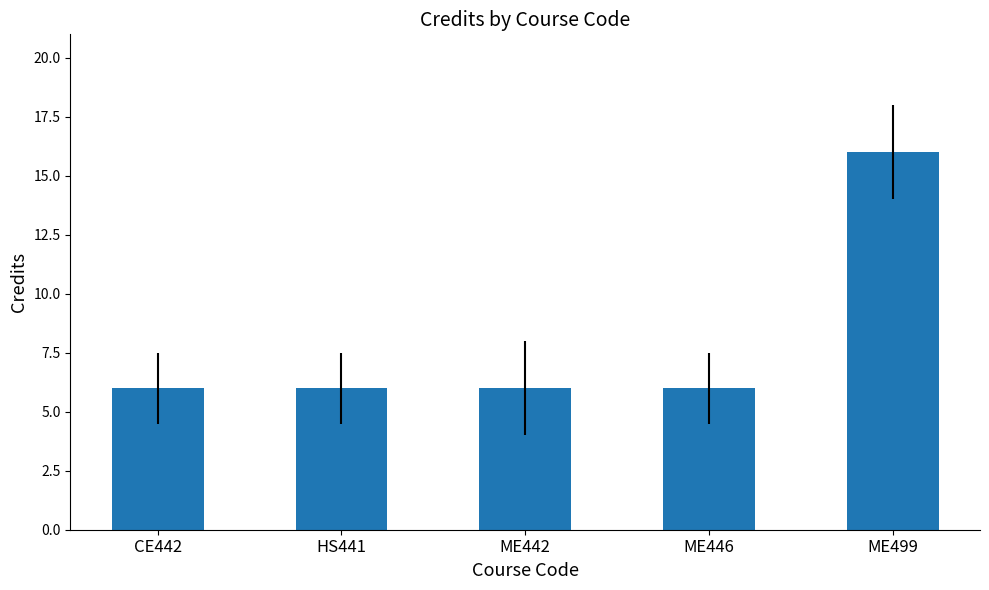

What is the change in value from CE442 to ME499?

+10